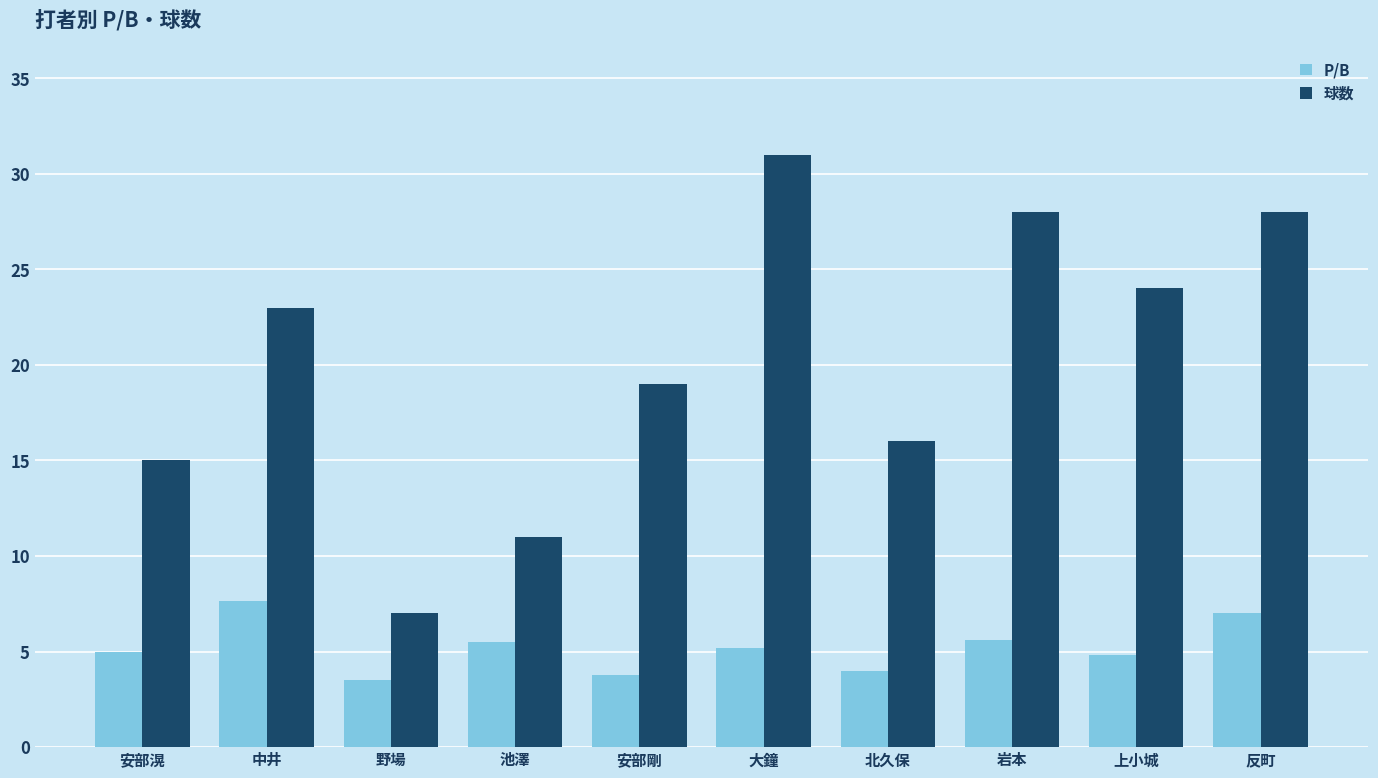

What is the approximate value of 球数 at 中井?

23.0